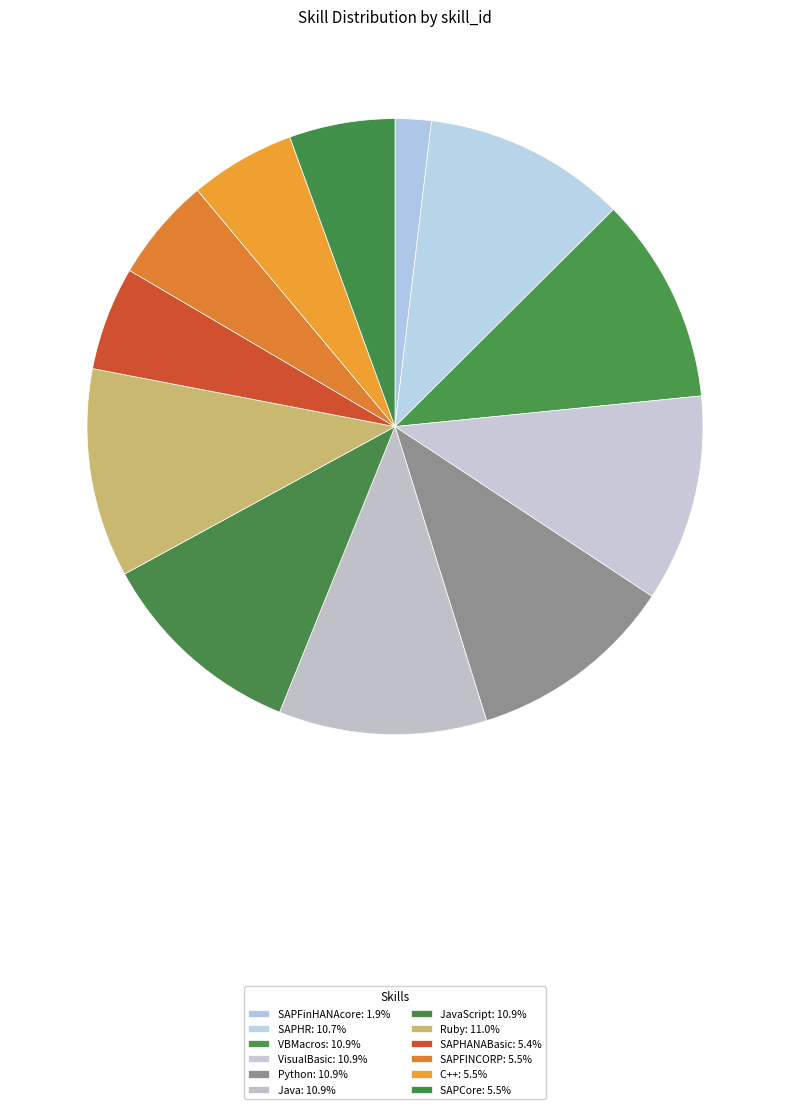

How many slices are in this pie chart?

12